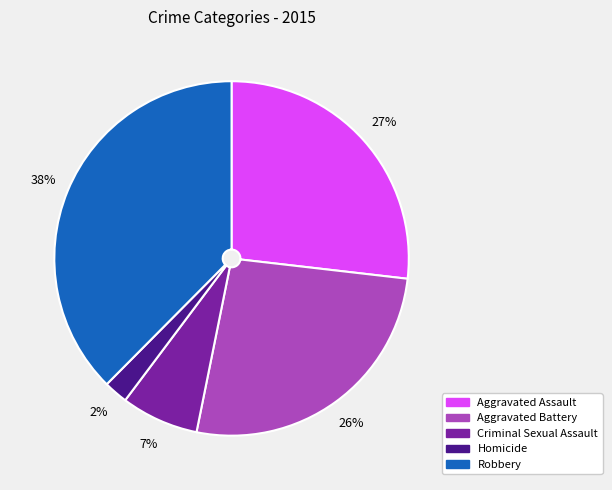

Is it true that Criminal Sexual Assault is 7% of the pie?

True